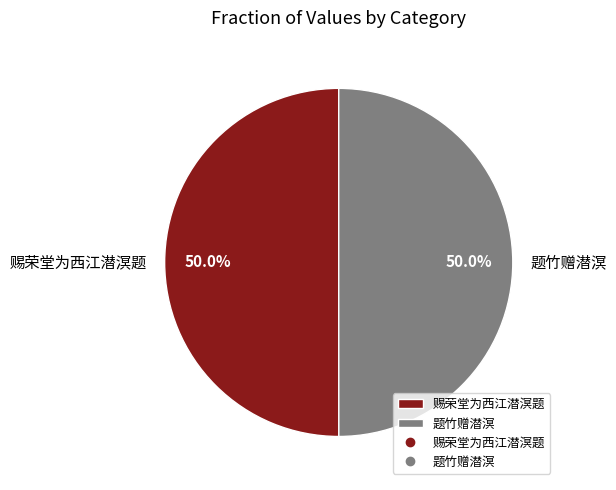

Is it true that 题竹赠潜溟 is 50% of the pie?

True